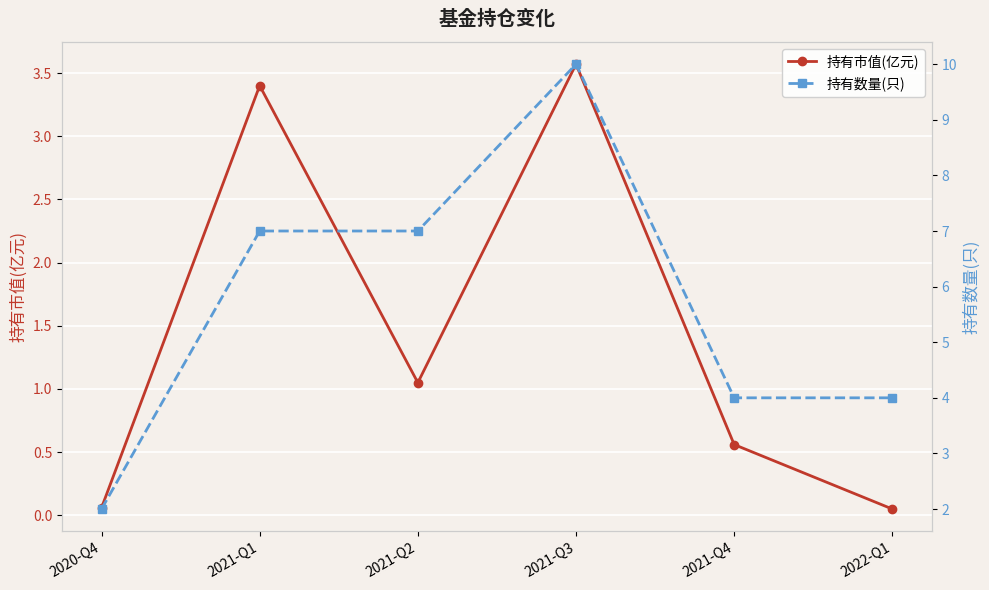

What position from the left is 2021-Q3?

4